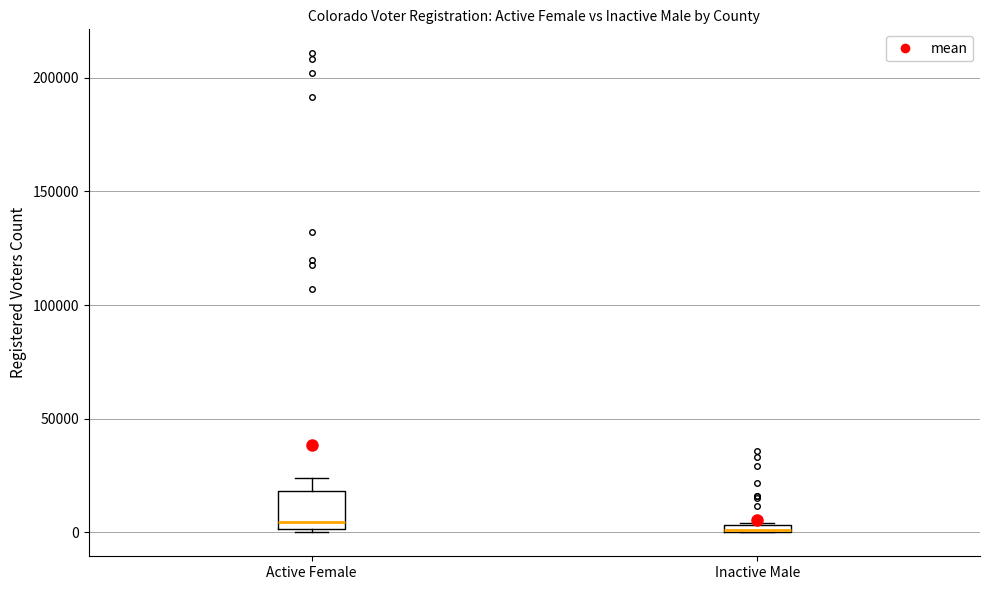

Where is the lower edge of the box for Inactive Male on the y-axis? The values are not printed on the chart, so give them approximately, as read against the axis.

0